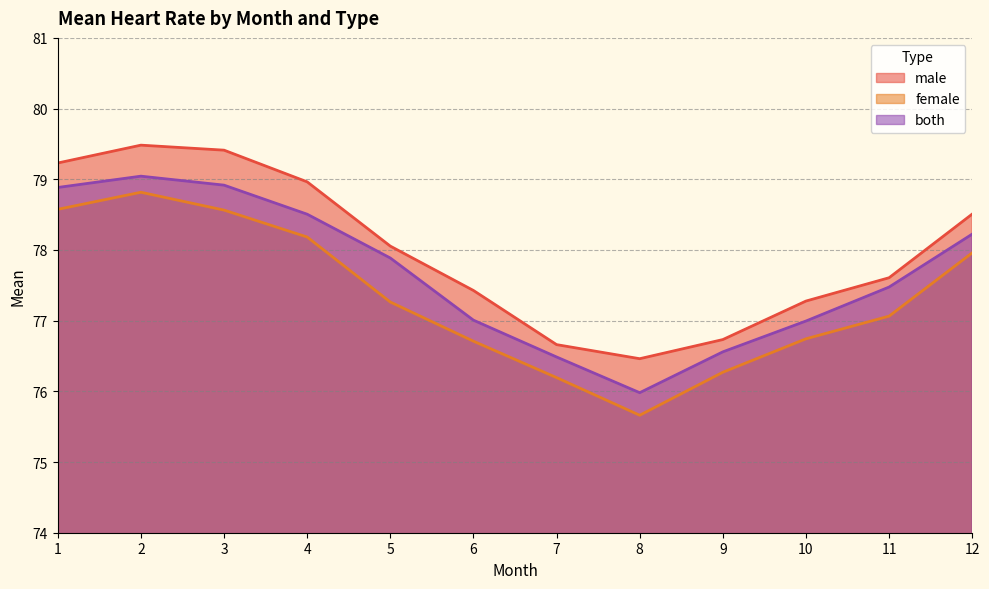

Which series has the widest spread of values?

female